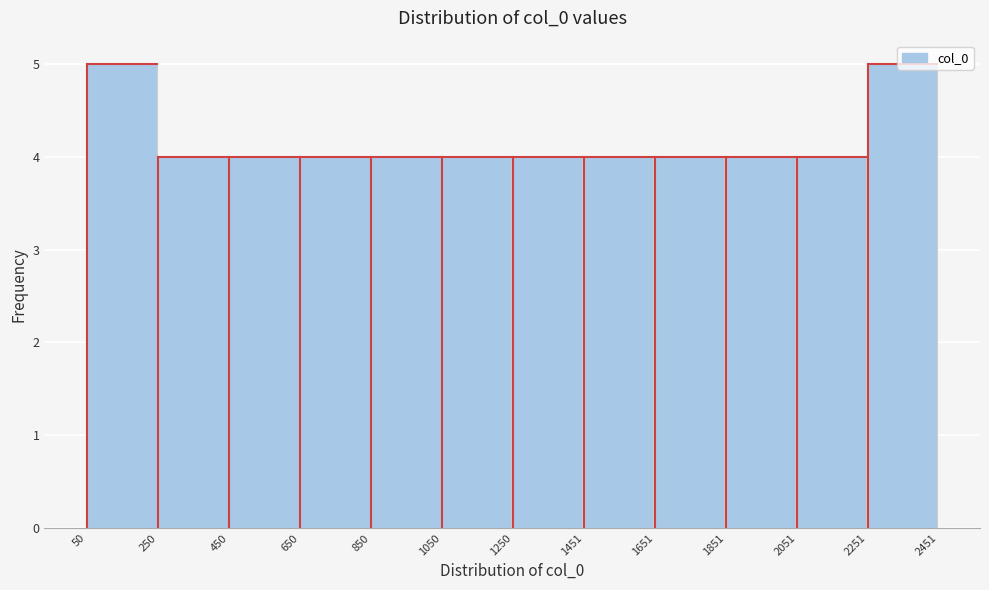

What is the height of the bar covering 650 to 850 on the x-axis? The values are not printed on the chart, so give them approximately, as read against the axis.

4